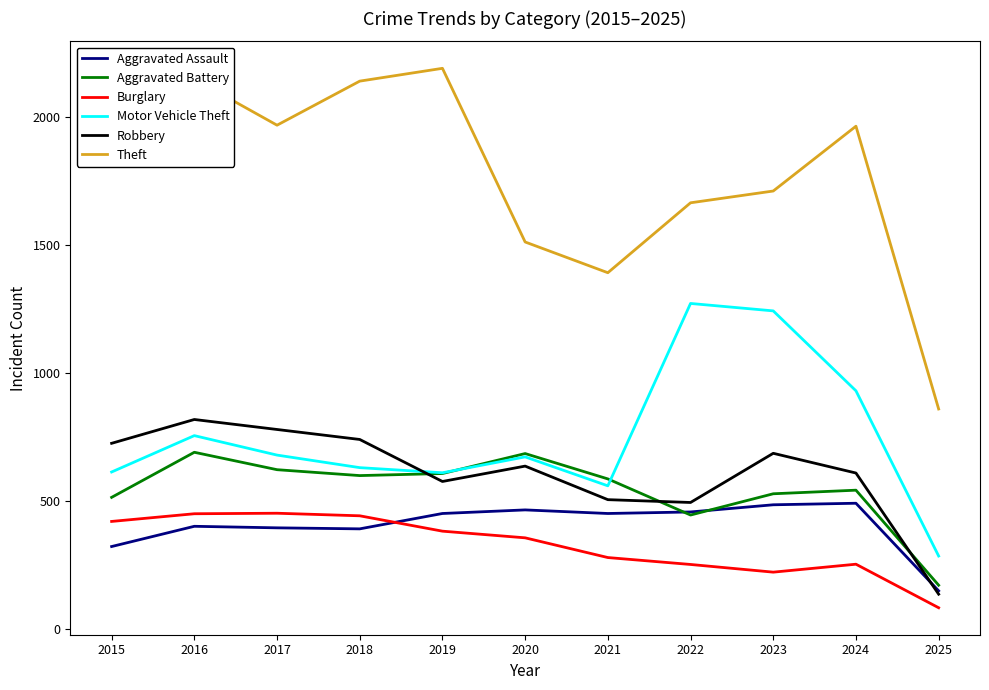

Which series has the largest total across all categories?

Theft